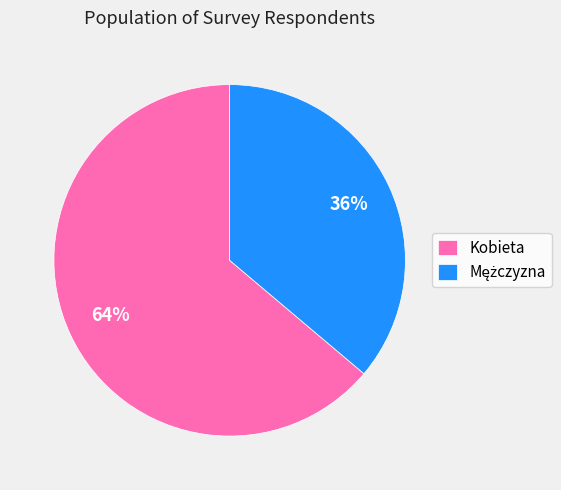

Count the number of slices in the pie.

2